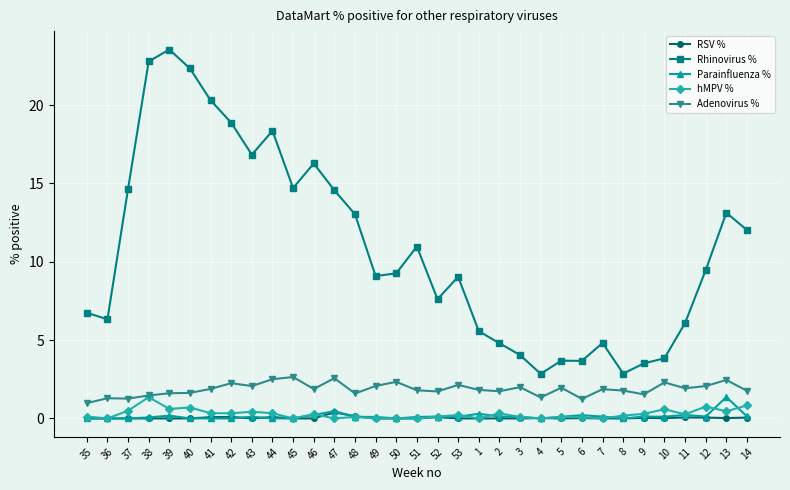

Where is the first local maximum for Rhinovirus %?

39